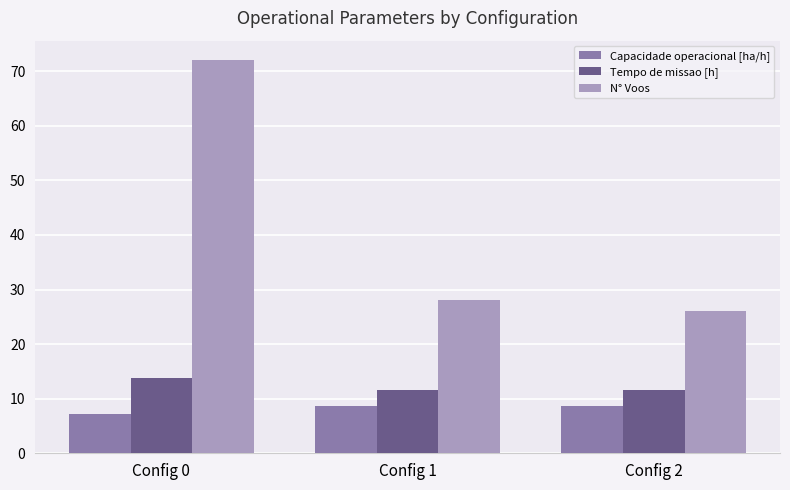

Count the number of categories in the chart.

3